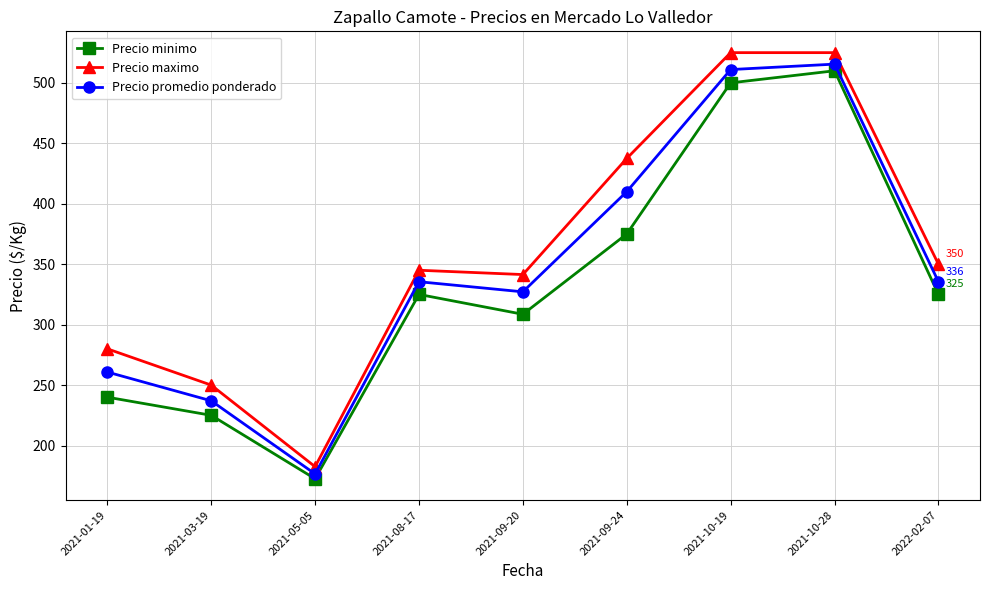

Reading left to right, extract all data points from this chart.

Precio minimo: 240.0	225.0	172.5	325.0	308.6	375.0	500.0	510.0	325.0
Precio maximo: 280.0	250.0	182.5	345.0	341.4	437.5	525.0	525.0	350.0
Precio promedio ponderado: 260.8	237.0	176.5	335.5	327.1	410.0	511.0	515.5	335.5